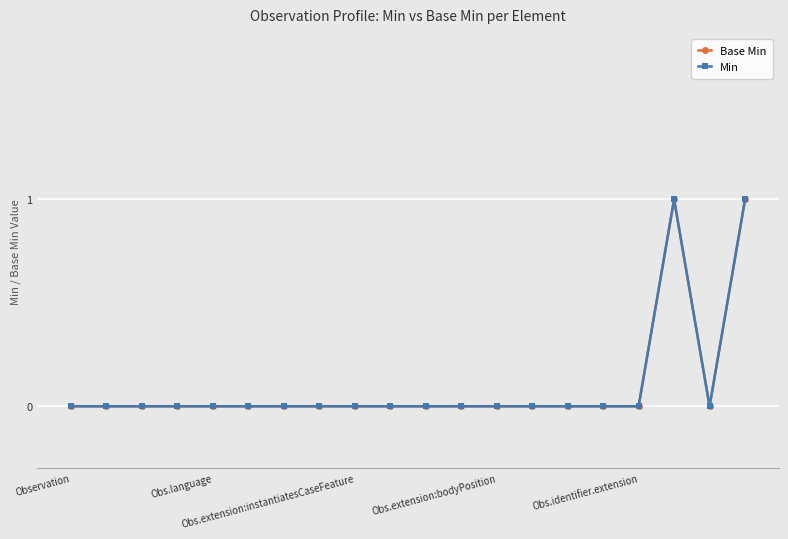

Which series has the largest range (max minus min)?

Base Min